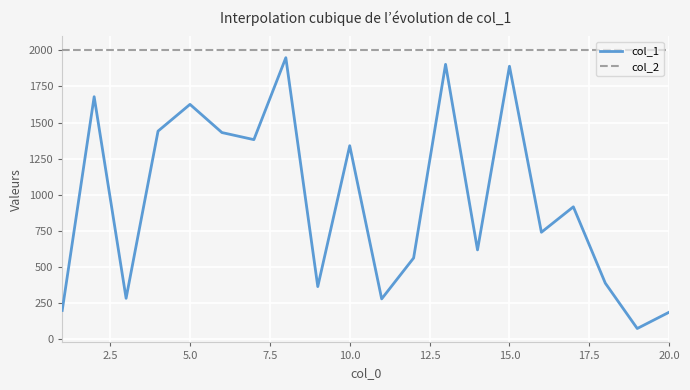

What is the maximum value for col_2?

2000